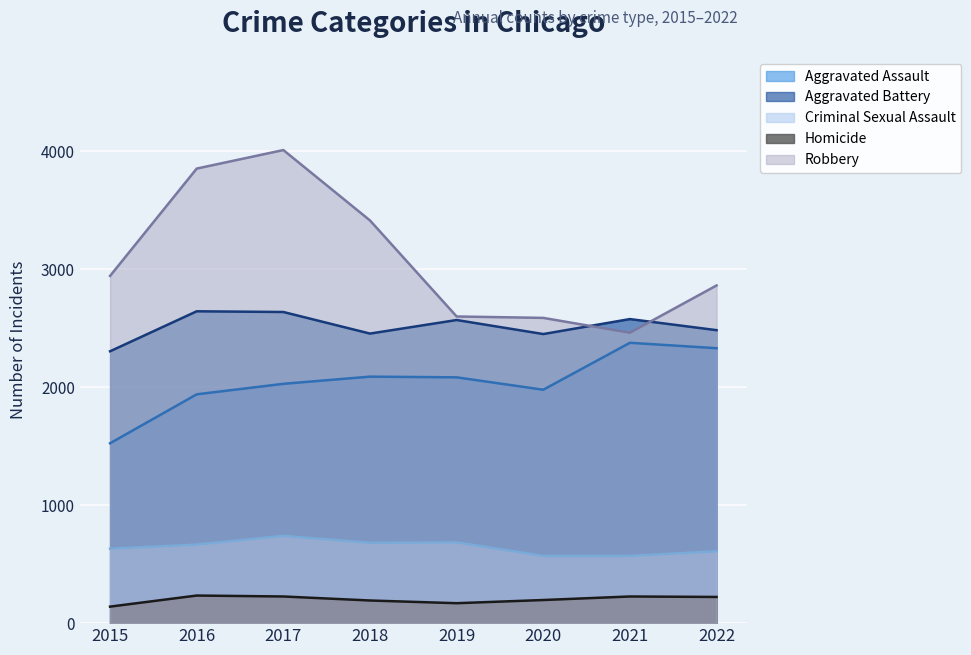

Rank the categories by Homicide value from highest to lowest.

2016, 2017, 2021, 2022, 2020, 2018, 2019, 2015